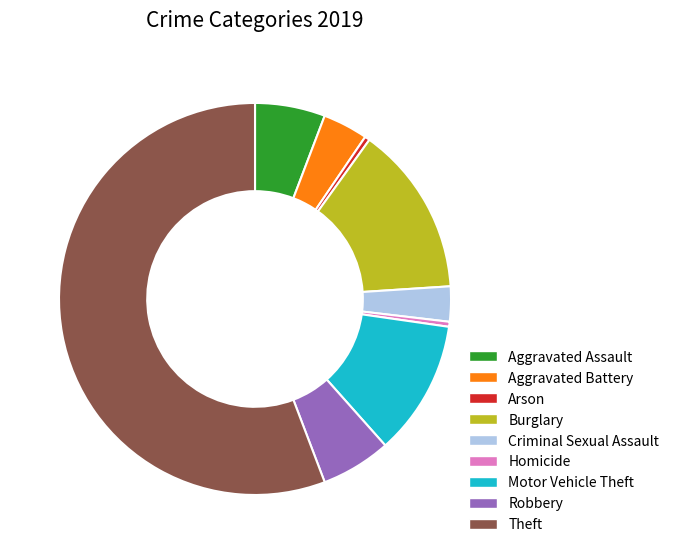

Is the sum of Burglary and Aggravated Battery greater than half?

No